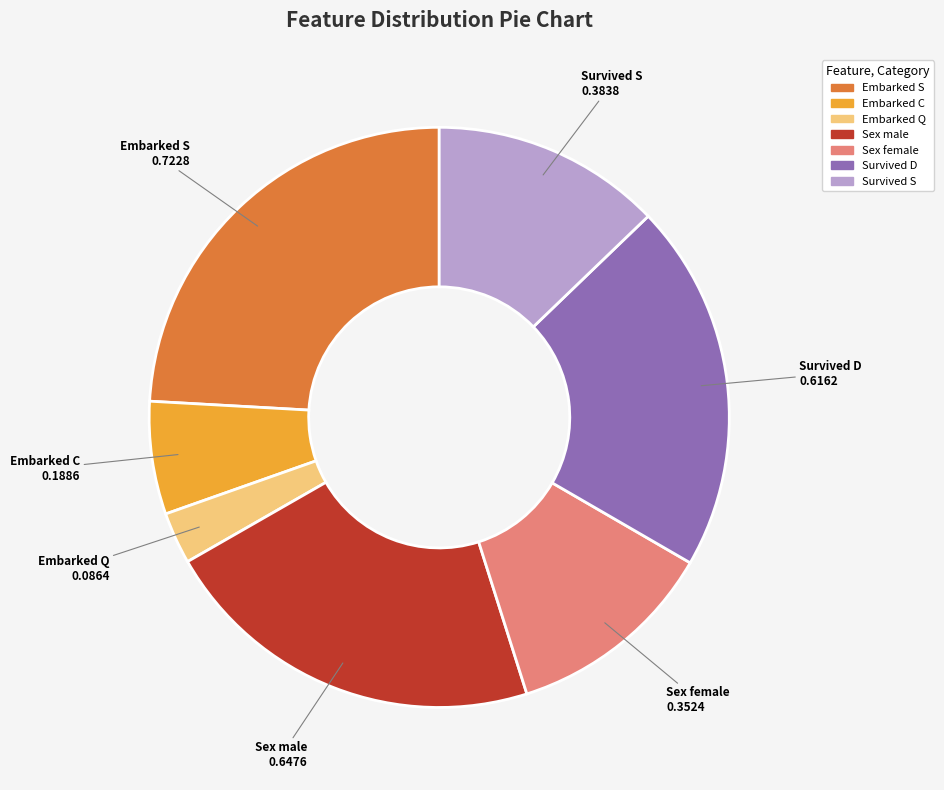

Rank the categories by value from lowest to highest.

Embarked Q, Embarked C, Sex female, Survived S, Survived D, Sex male, Embarked S